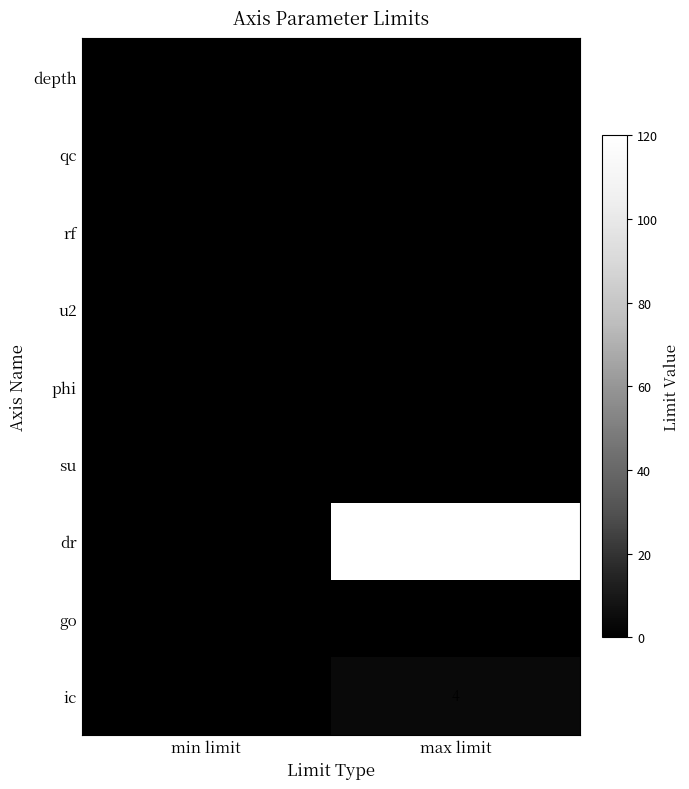

Between min limit and max limit, which series saw the biggest shift?

dr